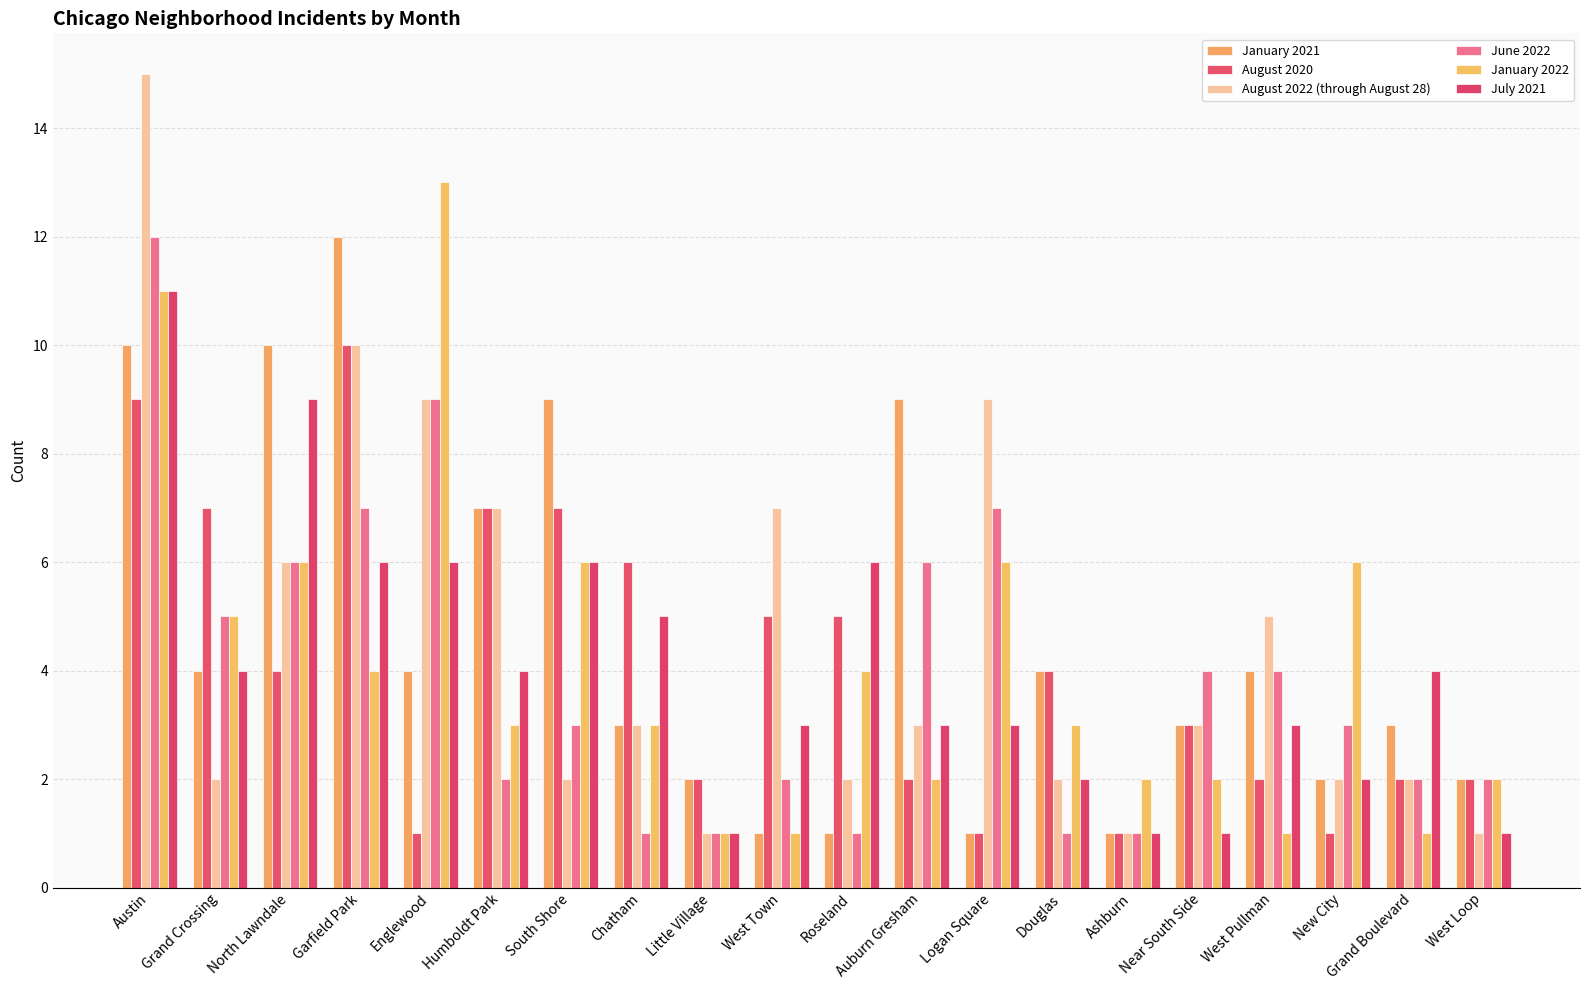

What position from the right is Garfield Park?

17